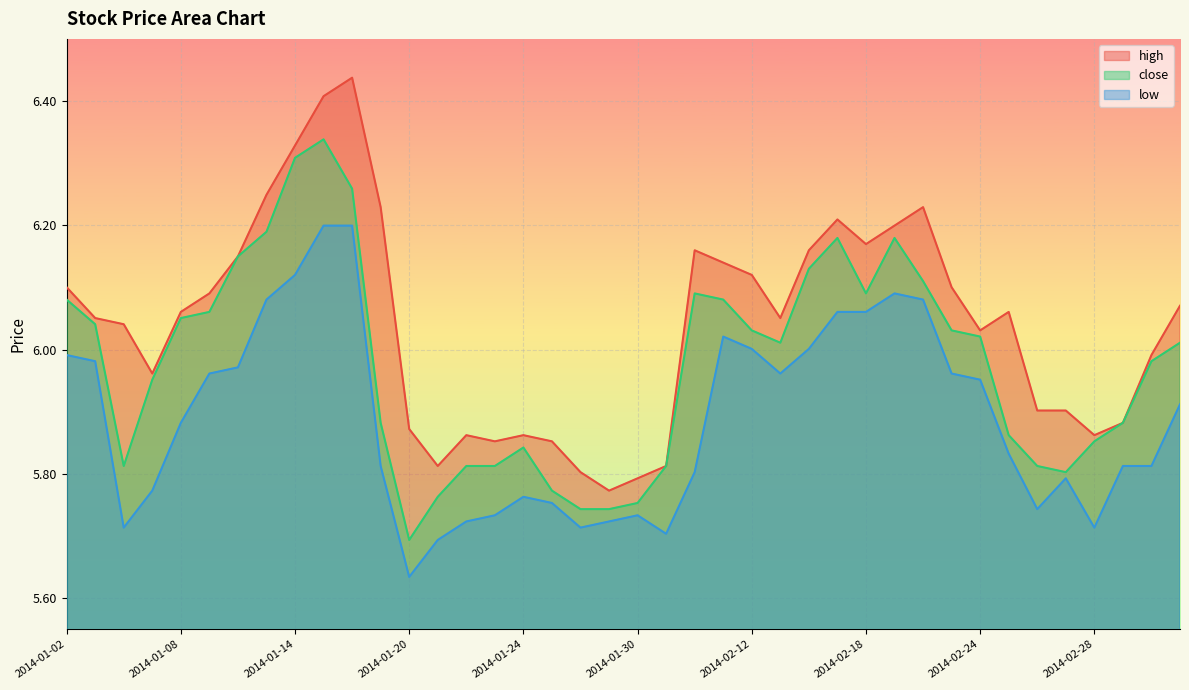

How many lines are shown in the chart?

3